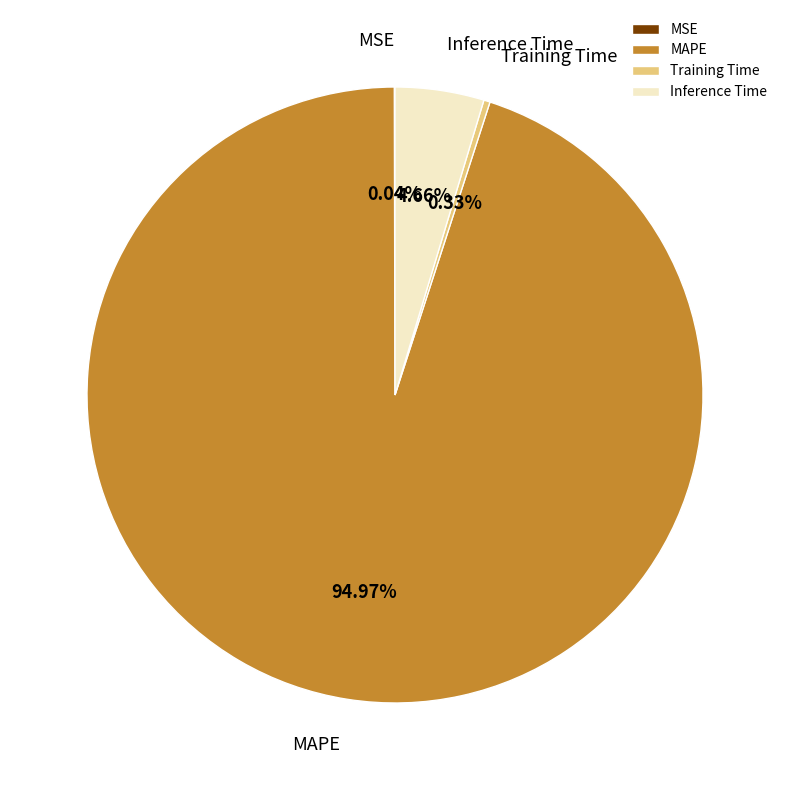

Which category has the biggest portion of the pie?

MAPE